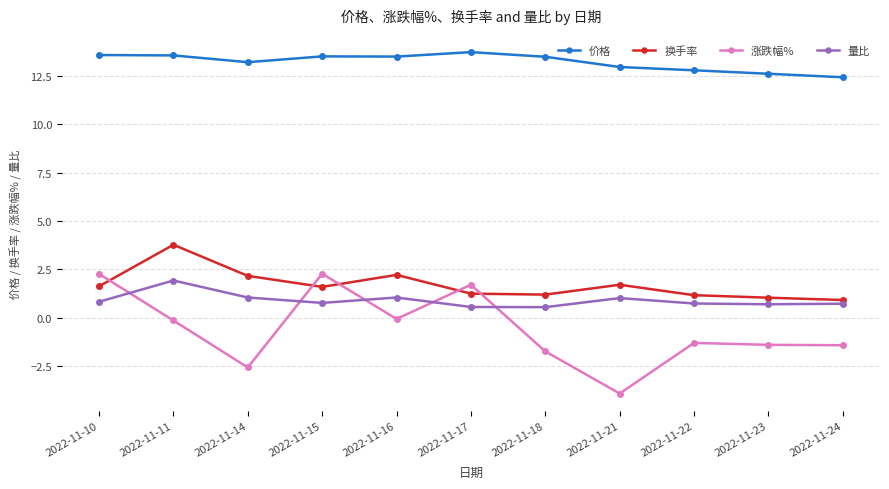

Is the value of 涨跌幅% at 2022-11-21 greater than the value of 换手率 at 2022-11-21?

No